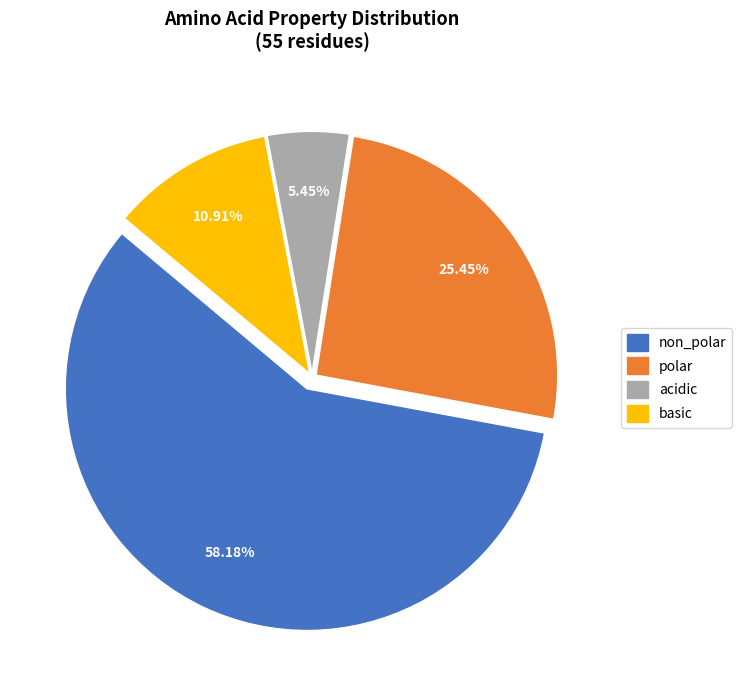

Which has a higher value, polar or basic?

polar